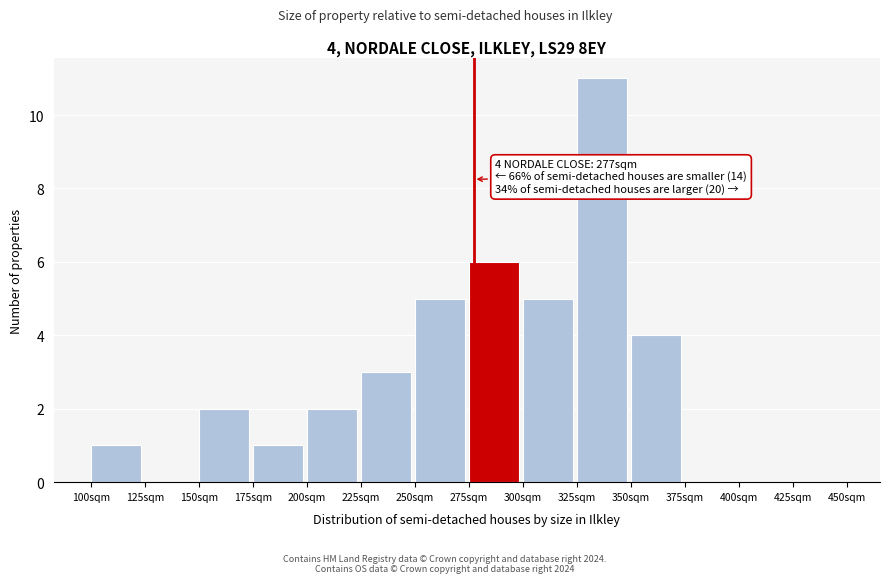

Which range on the x-axis has the tallest bar?

325 to 350